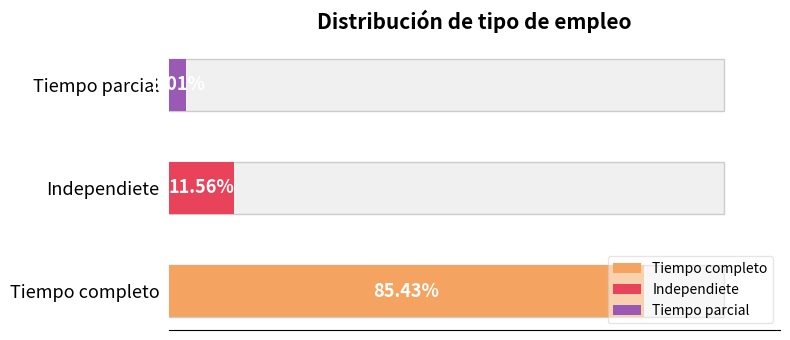

Reading left to right, extract all data points from this chart.

85.4	11.6	3.0